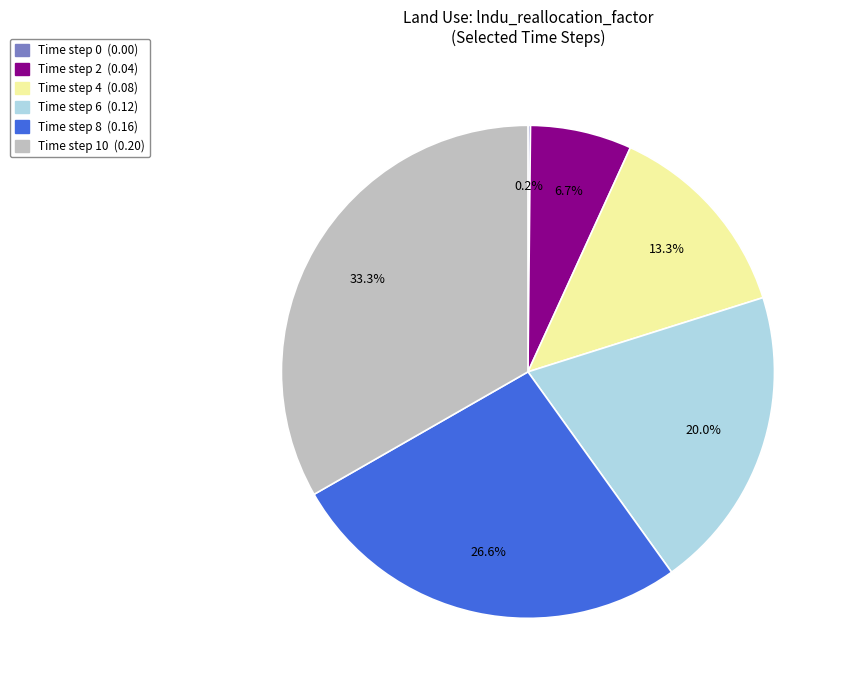

Is there any slice that represents more than half of the pie?

No